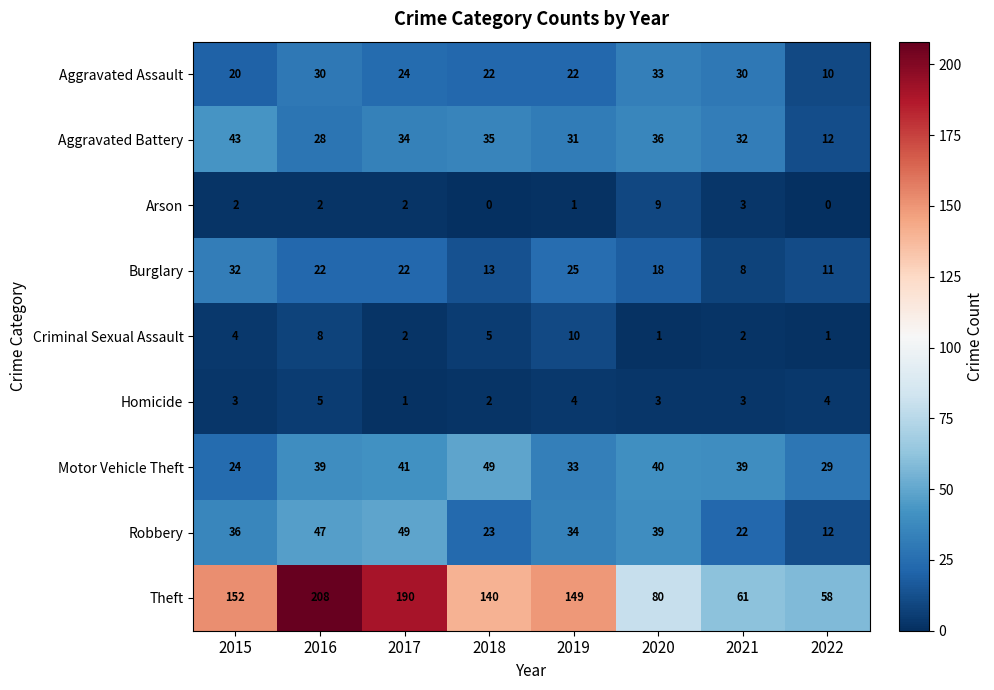

Which series has the largest range (max minus min)?

Theft